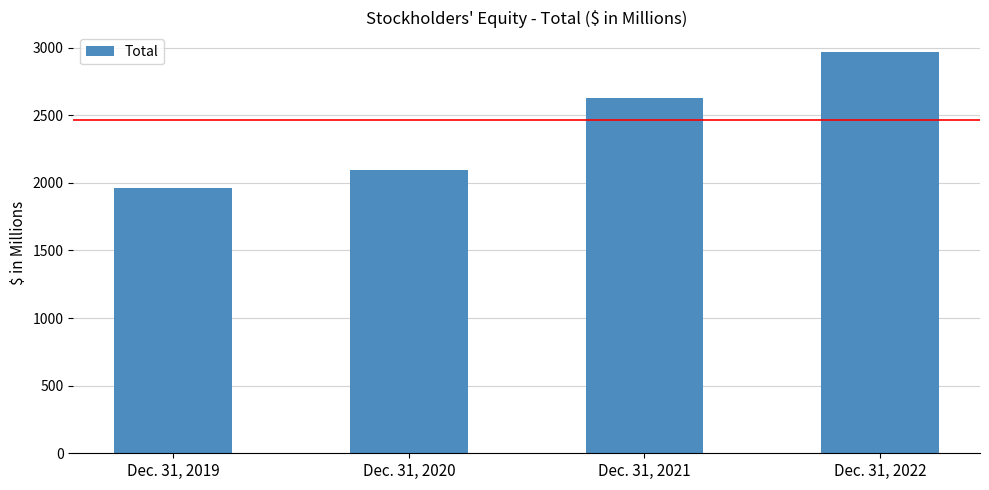

How many bars are there in total?

4